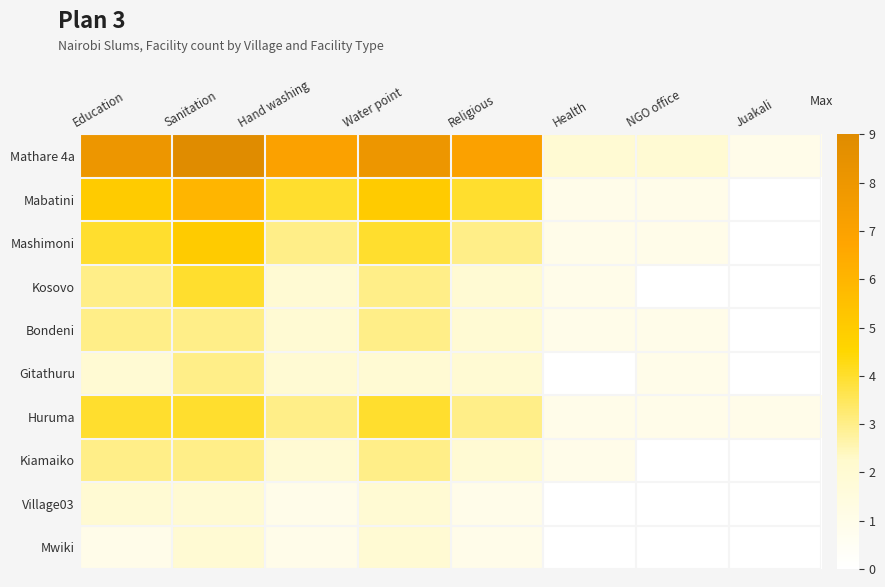

What is the total value across all series at NGO office?

7